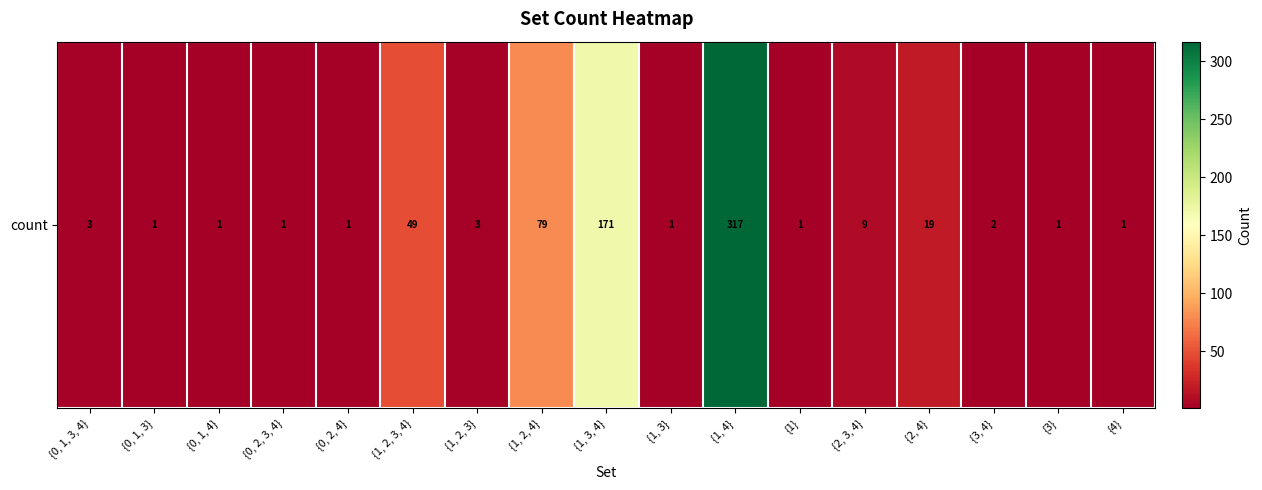

Reading left to right, transcribe all the data shown in this chart.

{0, 1, 3, 4}=3	{0, 1, 3}=1	{0, 1, 4}=1	{0, 2, 3, 4}=1	{0, 2, 4}=1	{1, 2, 3, 4}=49	{1, 2, 3}=3	{1, 2, 4}=79	{1, 3, 4}=171	{1, 3}=1	{1, 4}=317	{1}=1	{2, 3, 4}=9	{2, 4}=19	{3, 4}=2	{3}=1	{4}=1